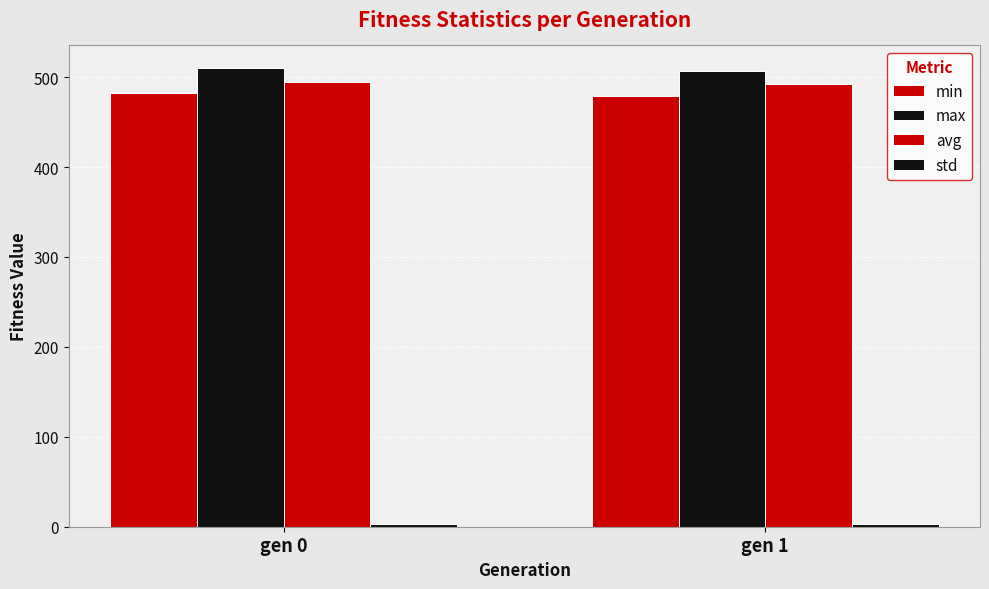

How many values in the avg series exceed 494?

1